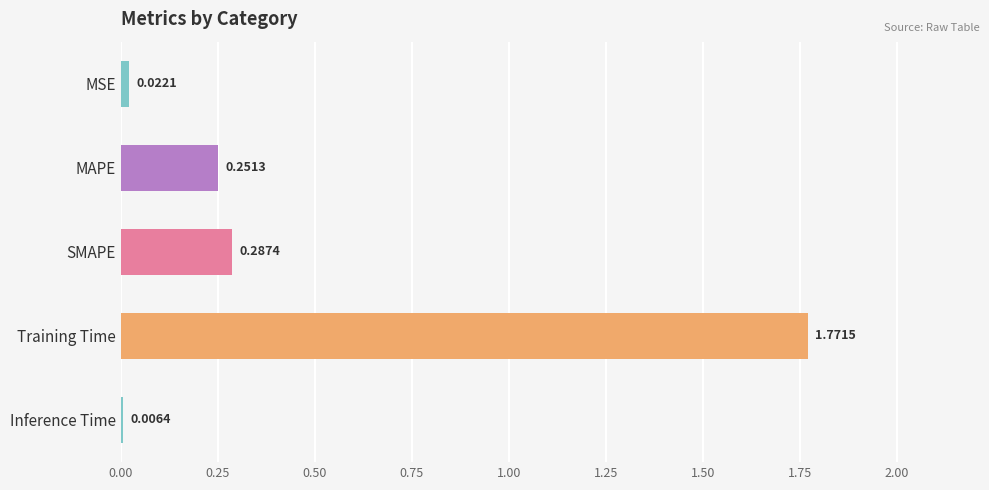

Which label corresponds to the largest value in the chart?

Training Time